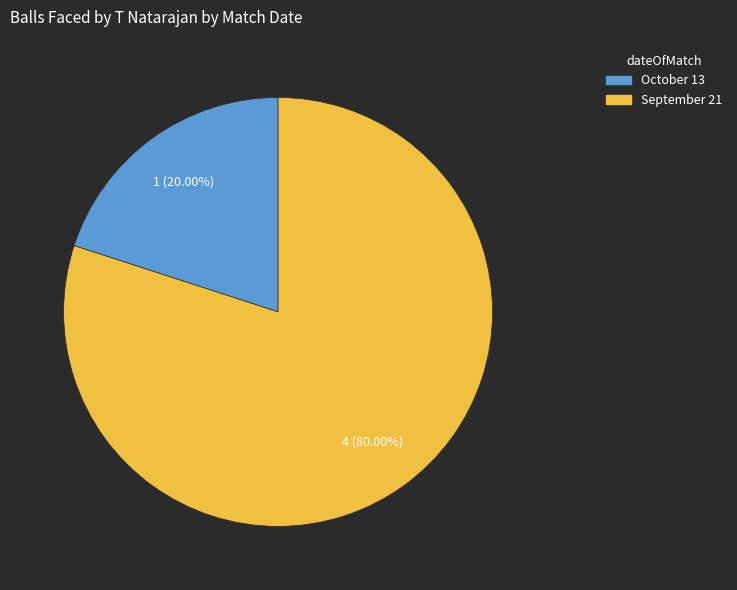

Does any single category account for the majority?

Yes